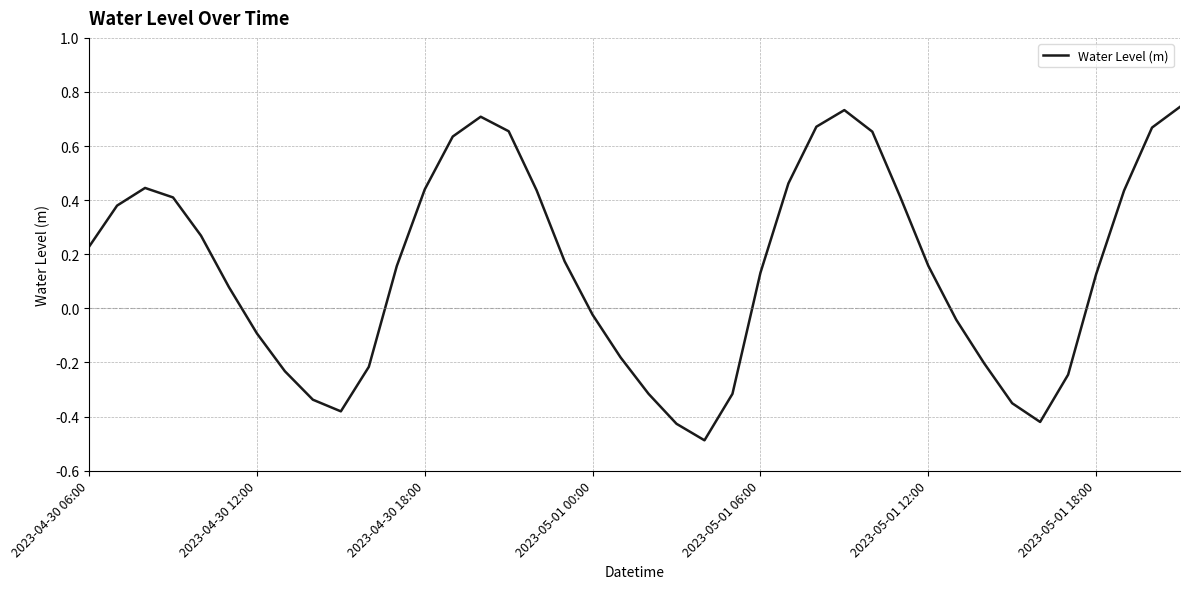

What is the difference between the maximum and minimum values?

1.2